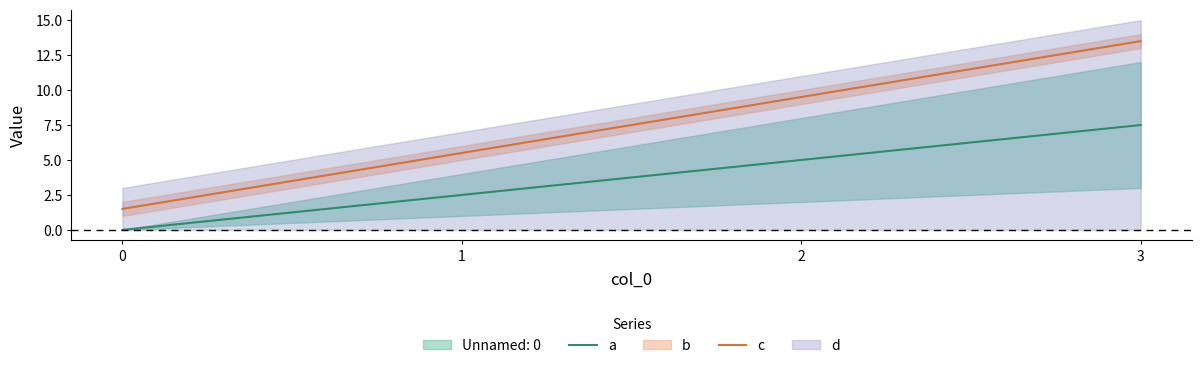

True or false: c and a intersect in this chart.

False